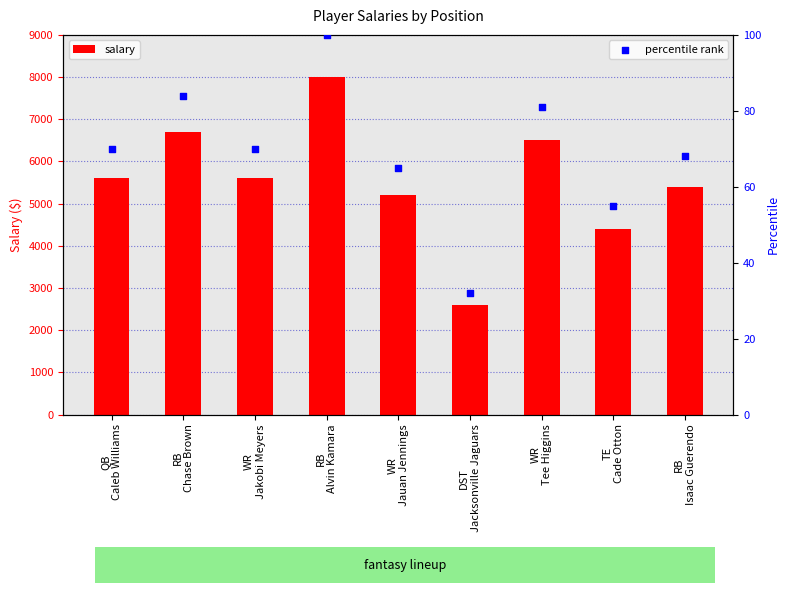

Which series contains the highest Y value?

salary